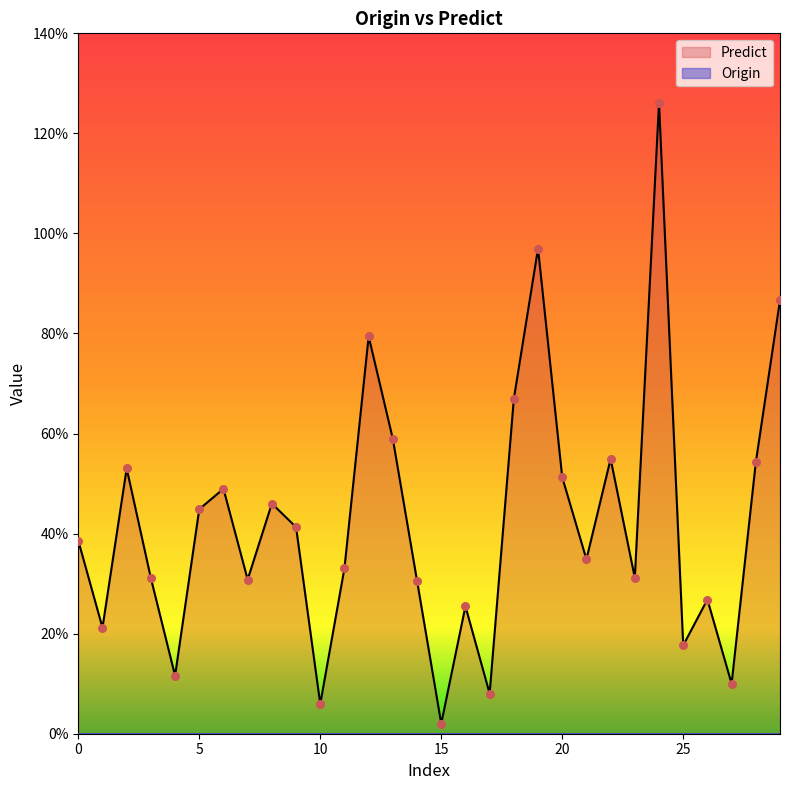

What is the change in value from 5 to 26?

-0.2